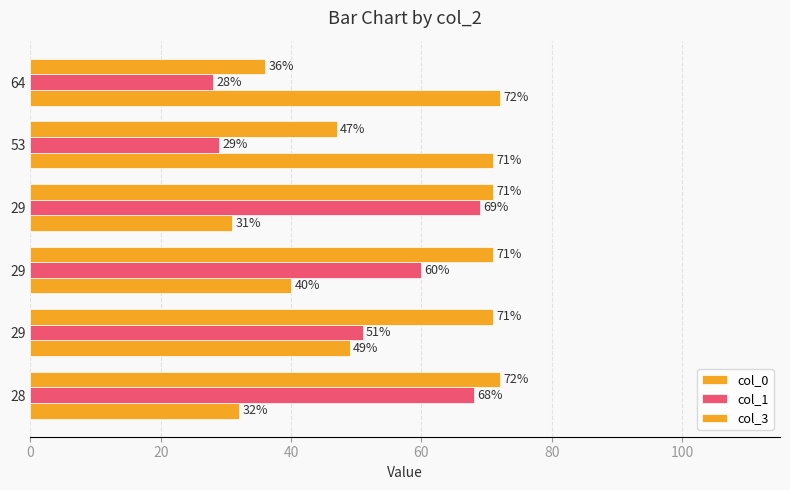

How many categories are shown in the chart?

6